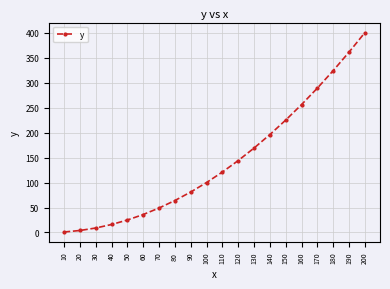

What is the change in value from 10 to 20?

+3